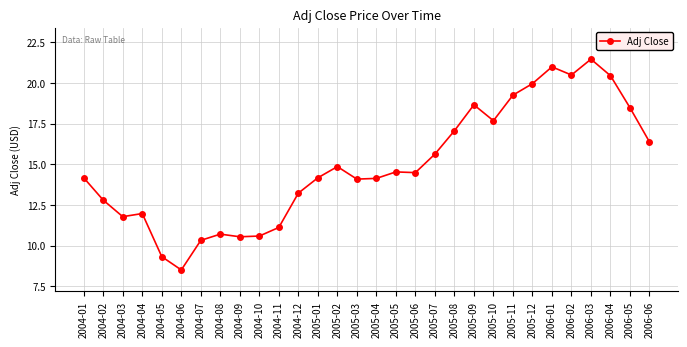

At which label does the data first exceed 14?

2004-01